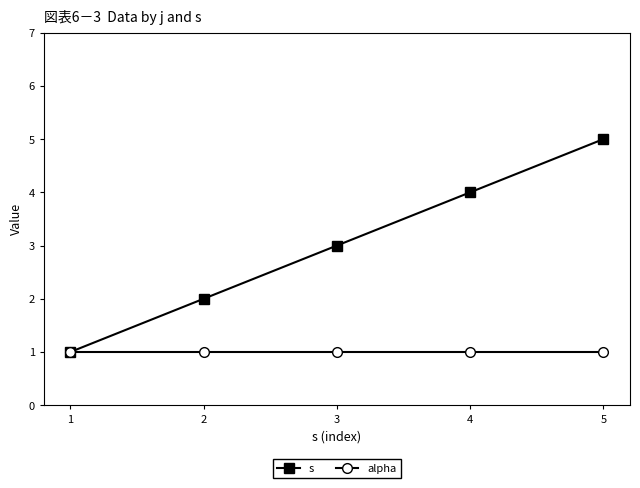

Which category has the highest value across all series?

5